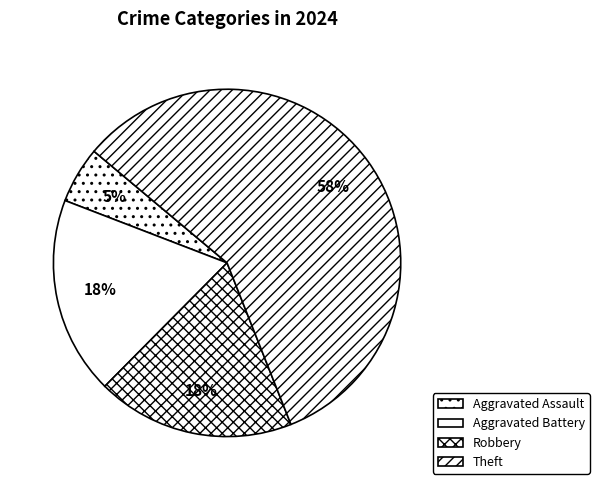

Which slice is the largest?

Theft